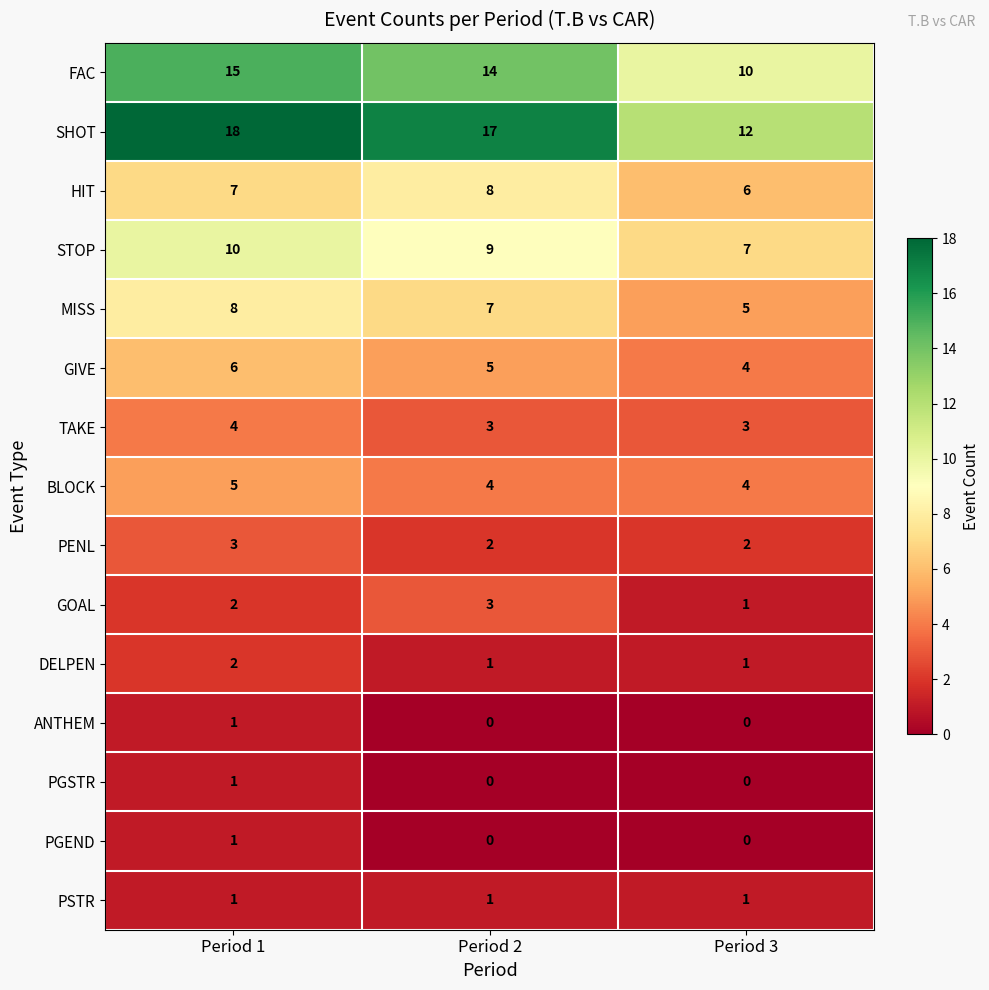

Count the number of categories in the chart.

3